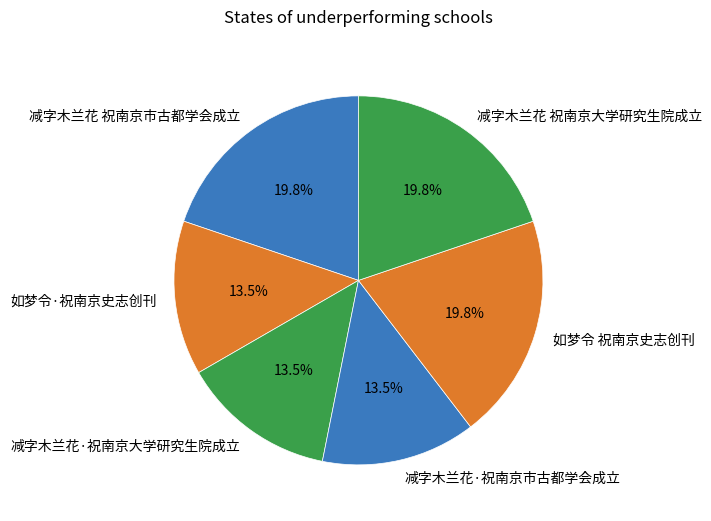

To the nearest percent, what is the combined percentage of 减字木兰花·祝南京市古都学会成立 and 减字木兰花 祝南京市古都学会成立?

33%